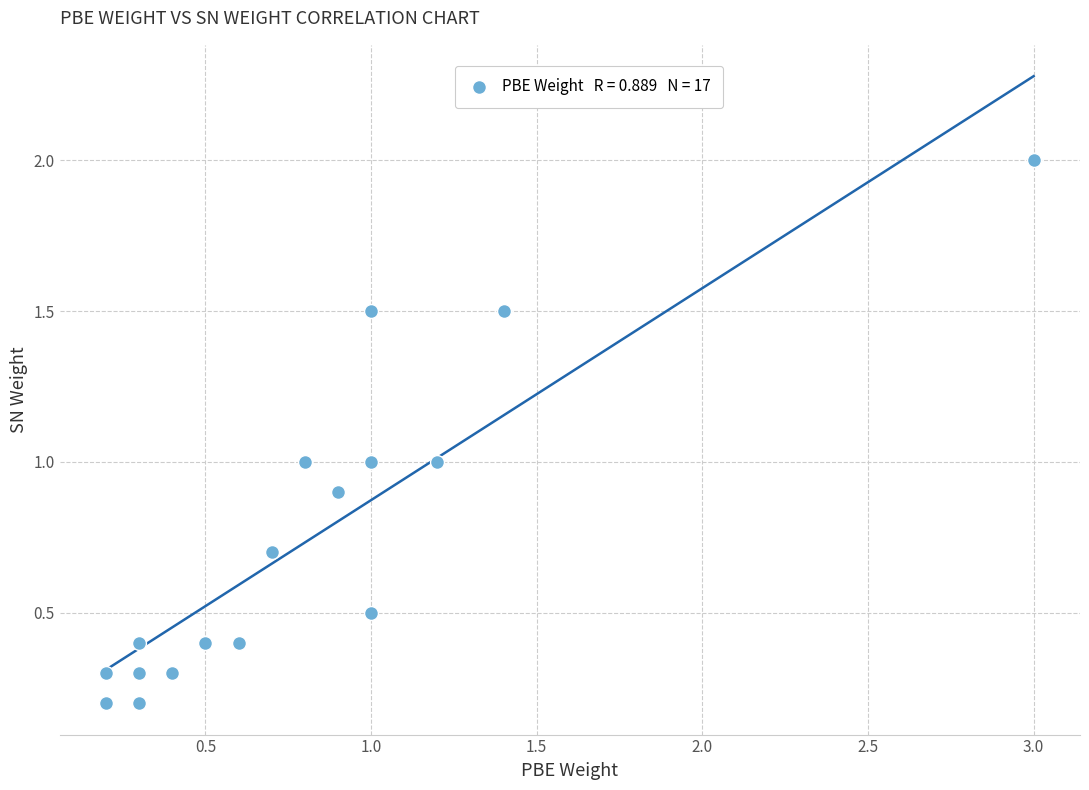

What is the range of X values (max minus min)?

2.8